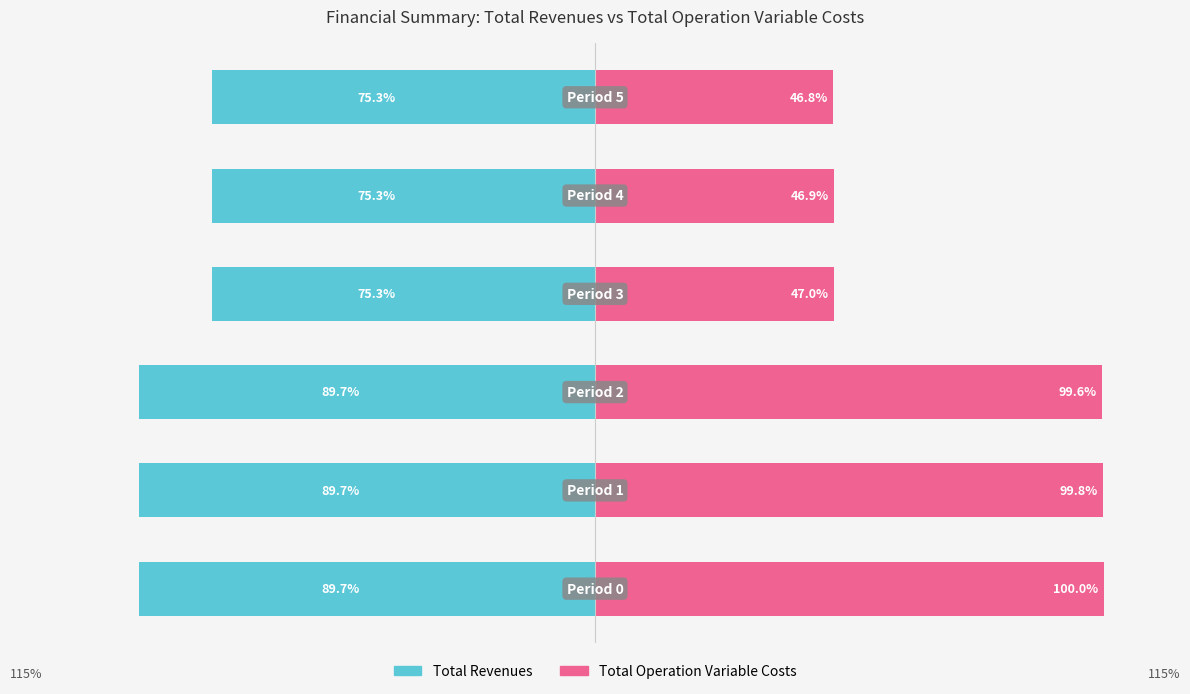

How many groups of bars are there?

6